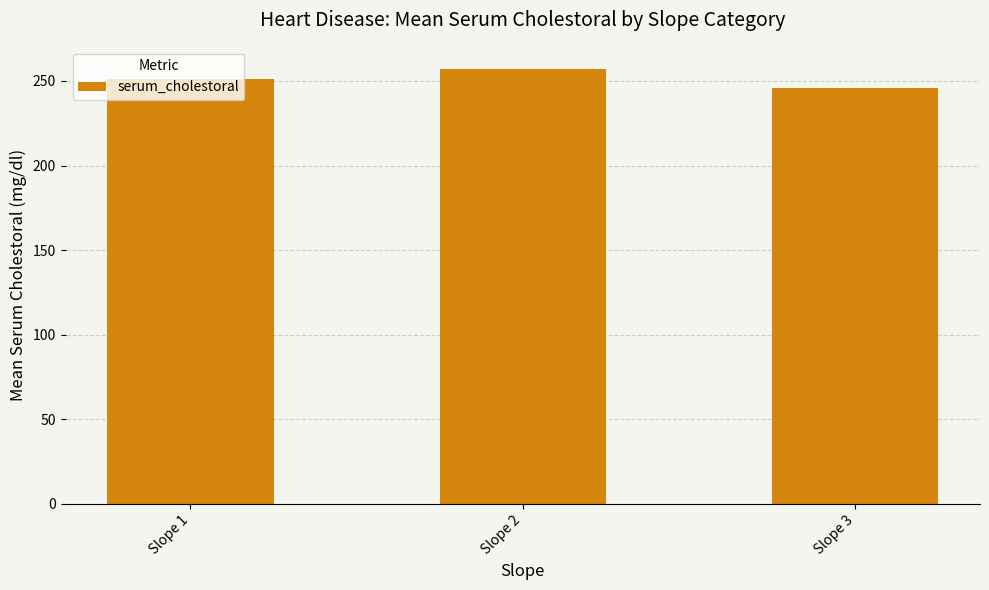

What is the smallest value displayed?

246.0